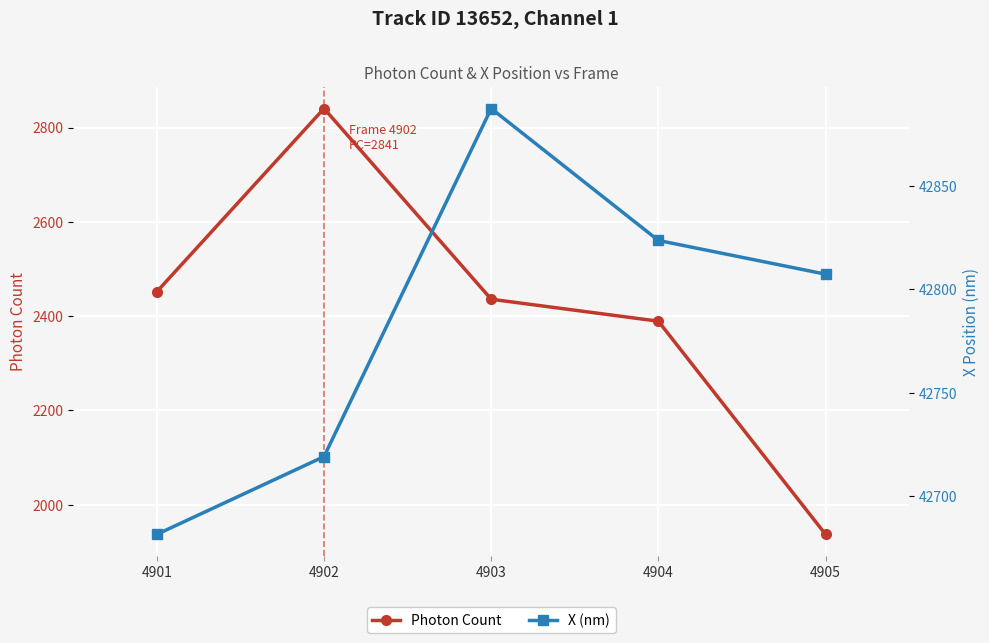

At how many categories does at least one series exceed 14740?

5